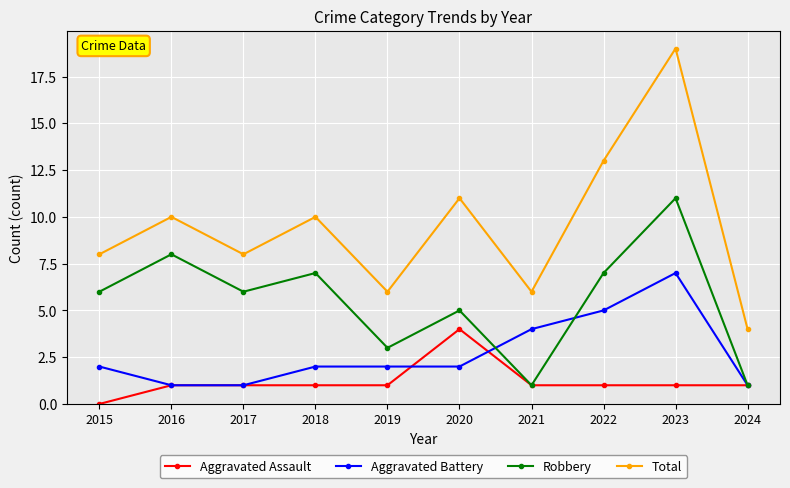

How many distinct data groups are displayed?

4